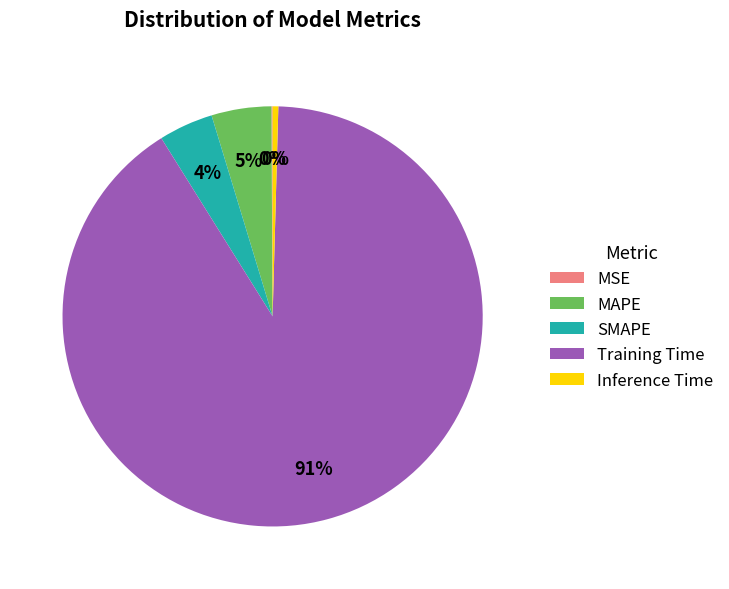

To the nearest percent, what percentage of the pie is MAPE?

5%